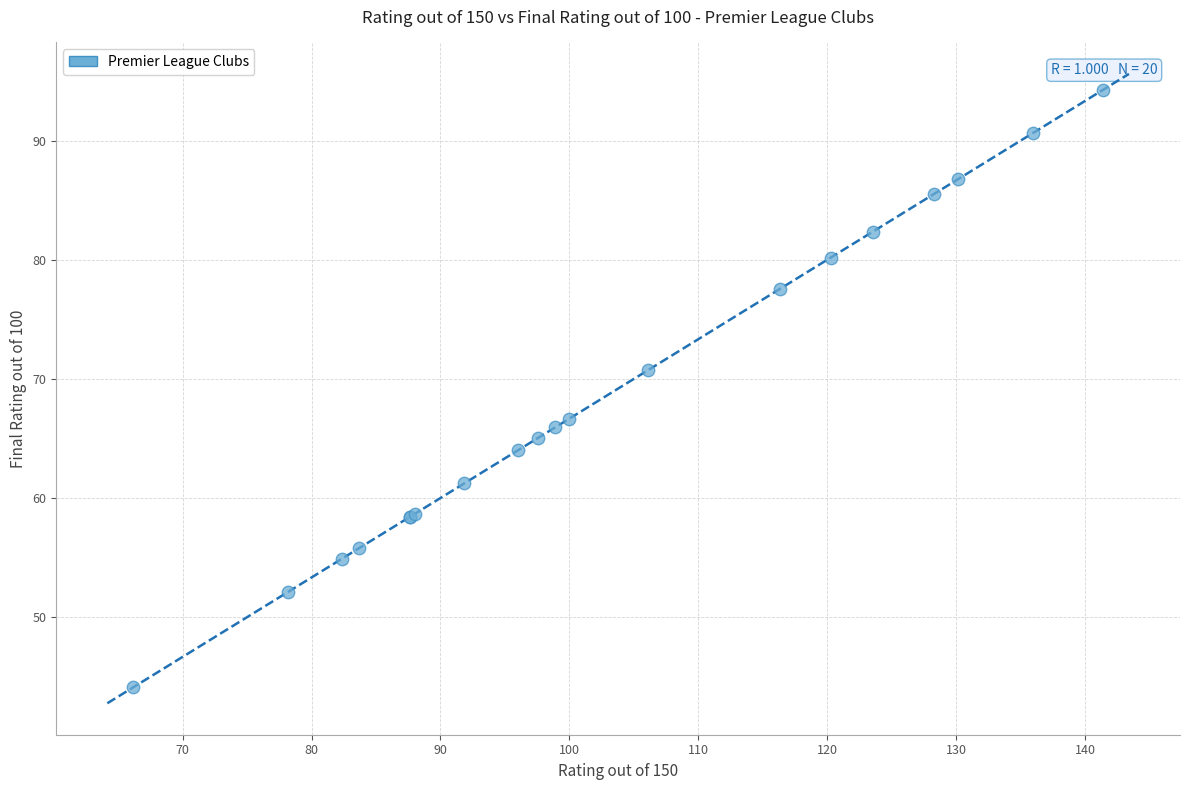

What Y value in the scatter plot is closest to 69?

70.7